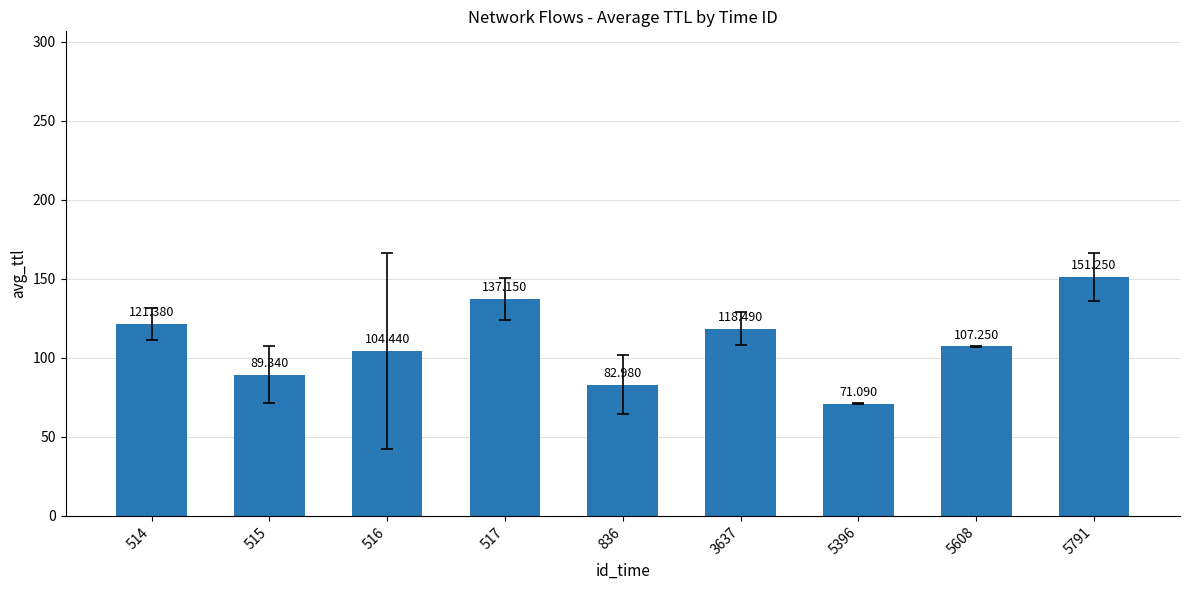

What is the maximum value shown in the chart?

151.2